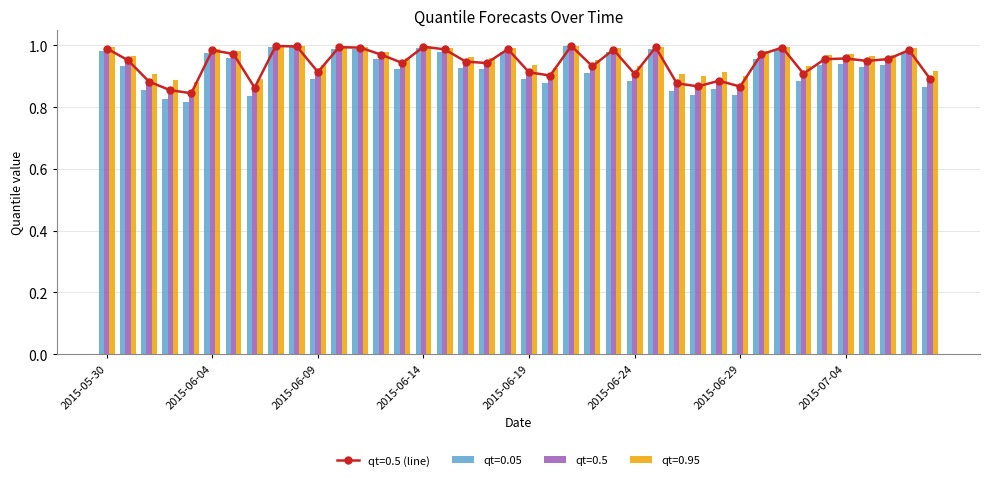

What is the average value of the qt=0.5 series?

0.9